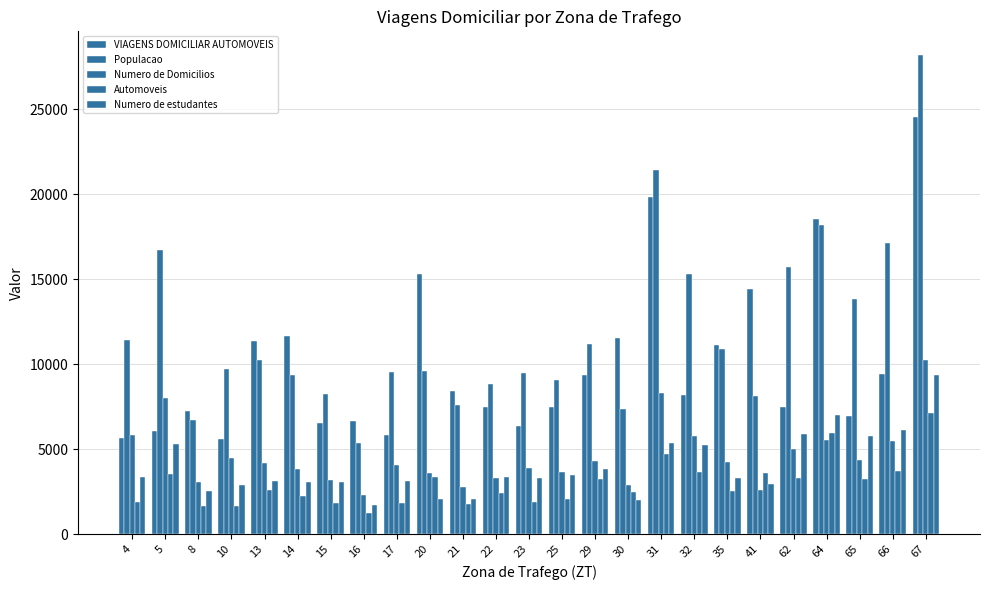

What is the value of the Automoveis bar at the 21st from the left?

3281.3